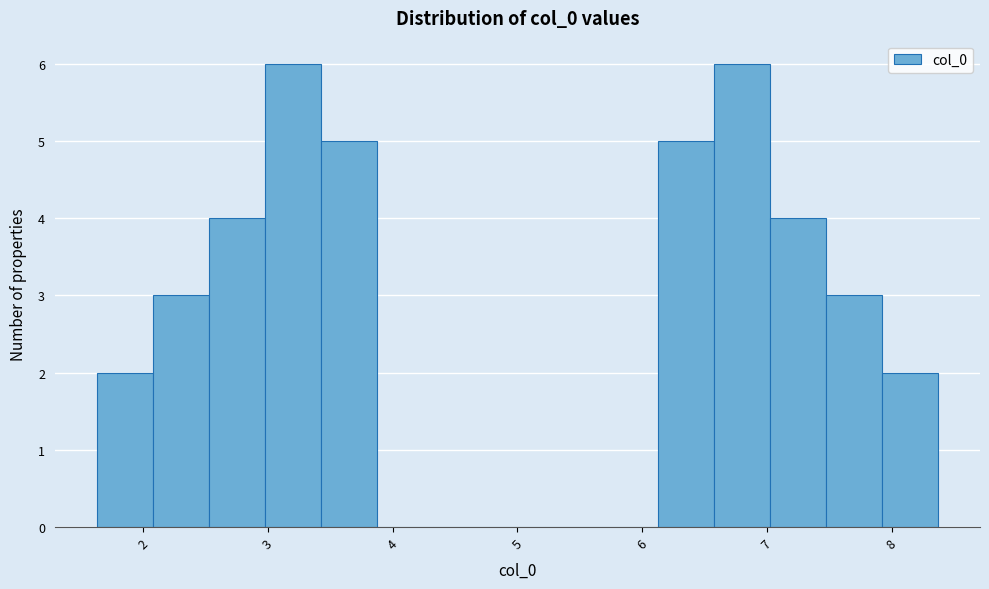

Reading left to right, list every bar in this chart as the range it spans on the x-axis followed by its height. Neither the bar edges nor the heights are printed on the chart, so give them approximately, as read against the axes.

1.6 to 2.1: 2
2.1 to 2.5: 3
2.5 to 3.0: 4
3.0 to 3.4: 6
3.4 to 3.9: 5
3.9 to 4.3: 0
4.3 to 4.8: 0
4.8 to 5.2: 0
5.2 to 5.7: 0
5.7 to 6.1: 0
6.1 to 6.6: 5
6.6 to 7.0: 6
7.0 to 7.5: 4
7.5 to 7.9: 3
7.9 to 8.4: 2